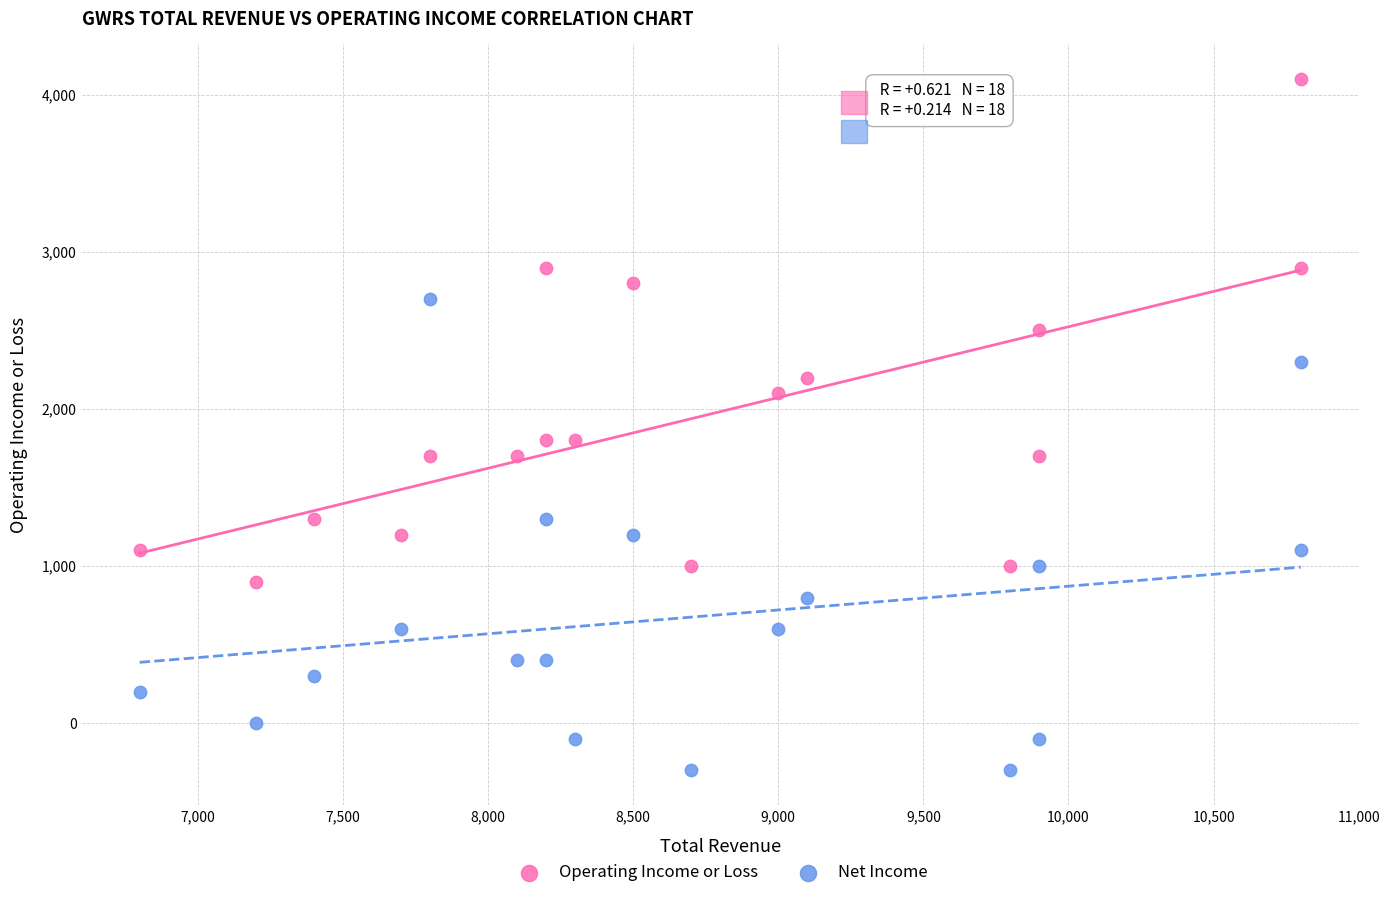

What are all the series names shown in the legend?

Operating Income or Loss, Net Income